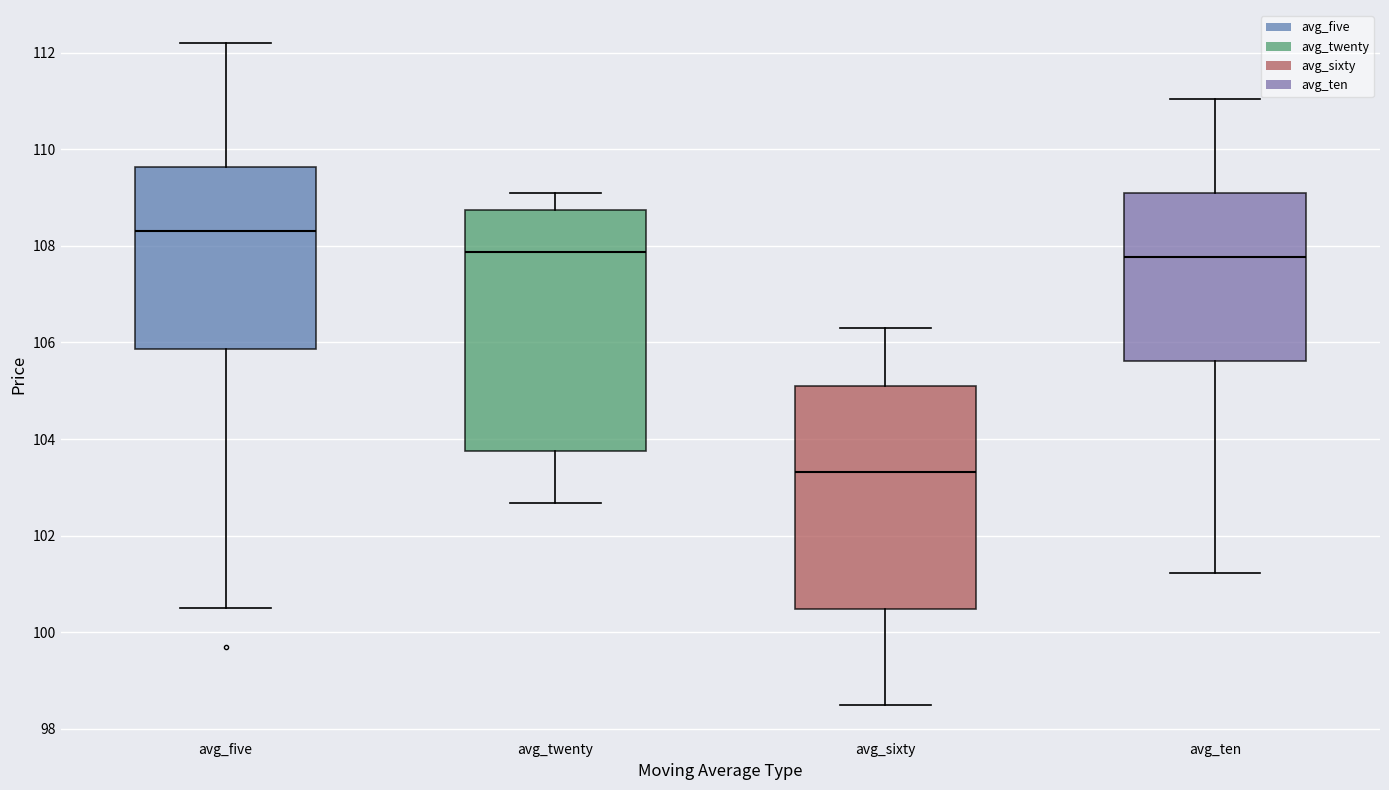

Comparing the boxes themselves (not the whiskers), which one is the tallest?

avg_twenty